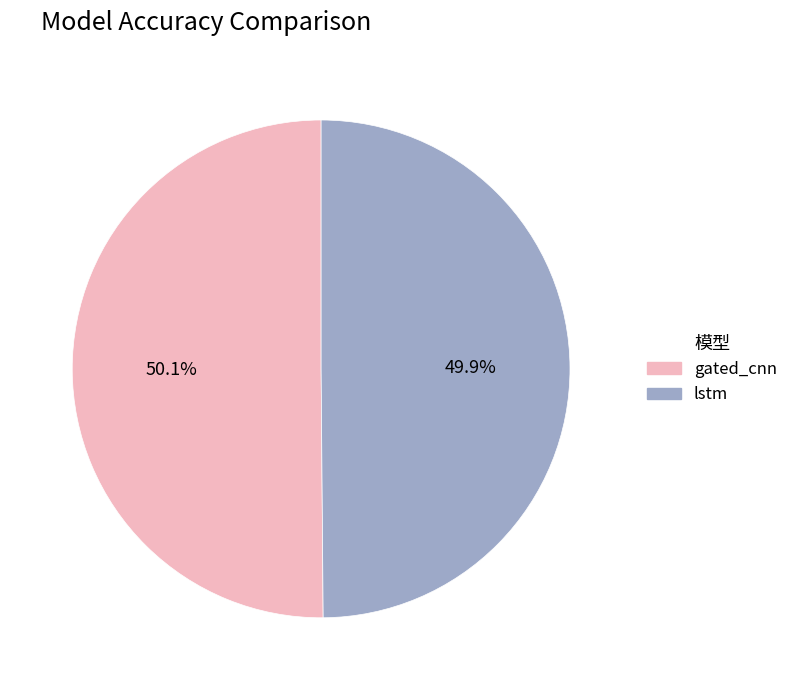

Is it true that lstm is 50% of the pie?

True